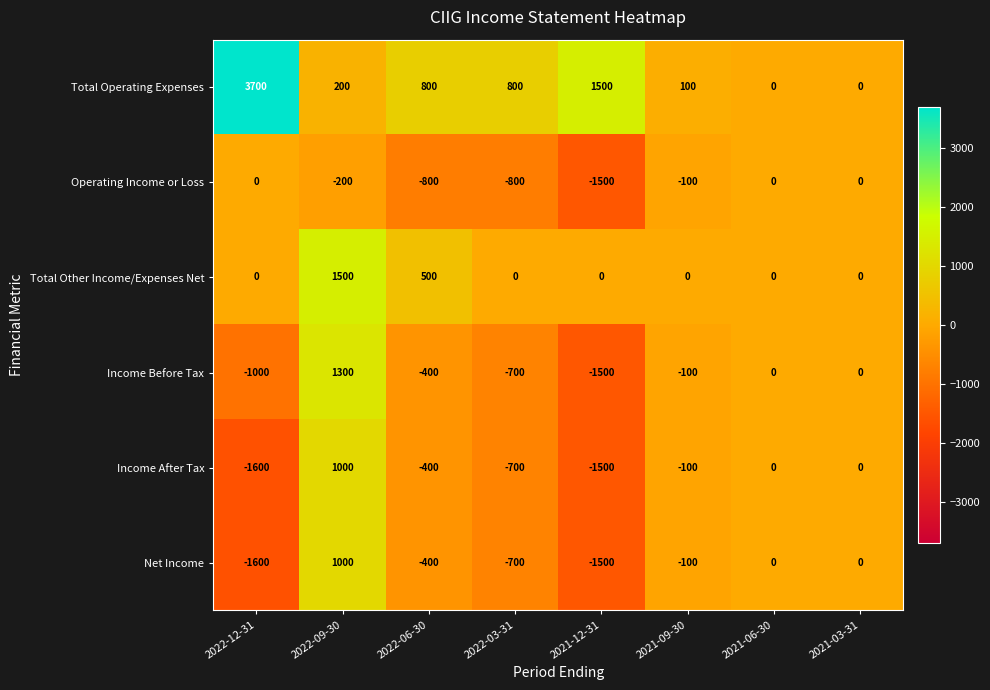

At which label does Income Before Tax reach its peak?

2022-09-30